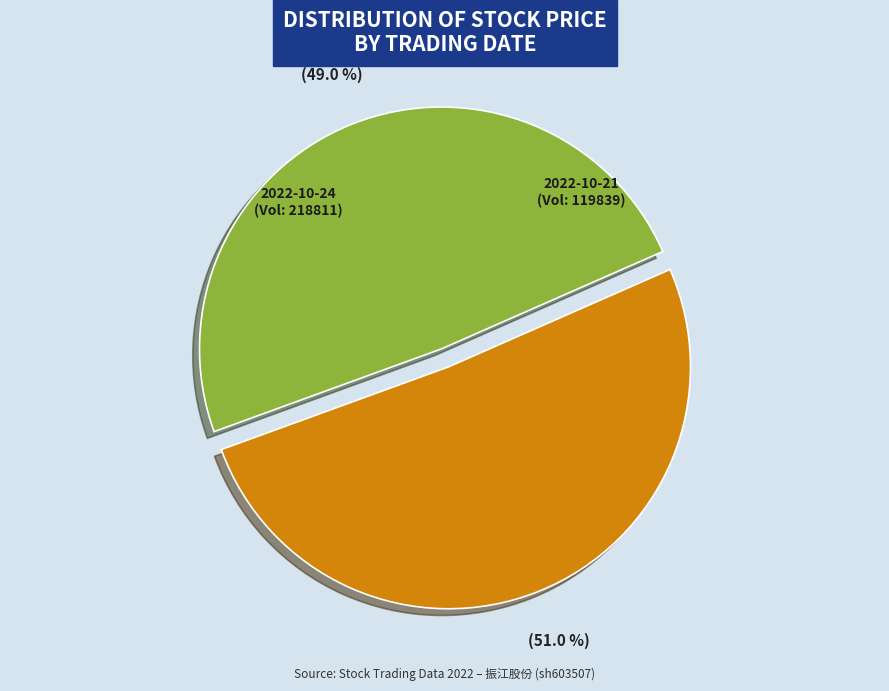

What is the smallest slice in the pie chart?

2022-10-21